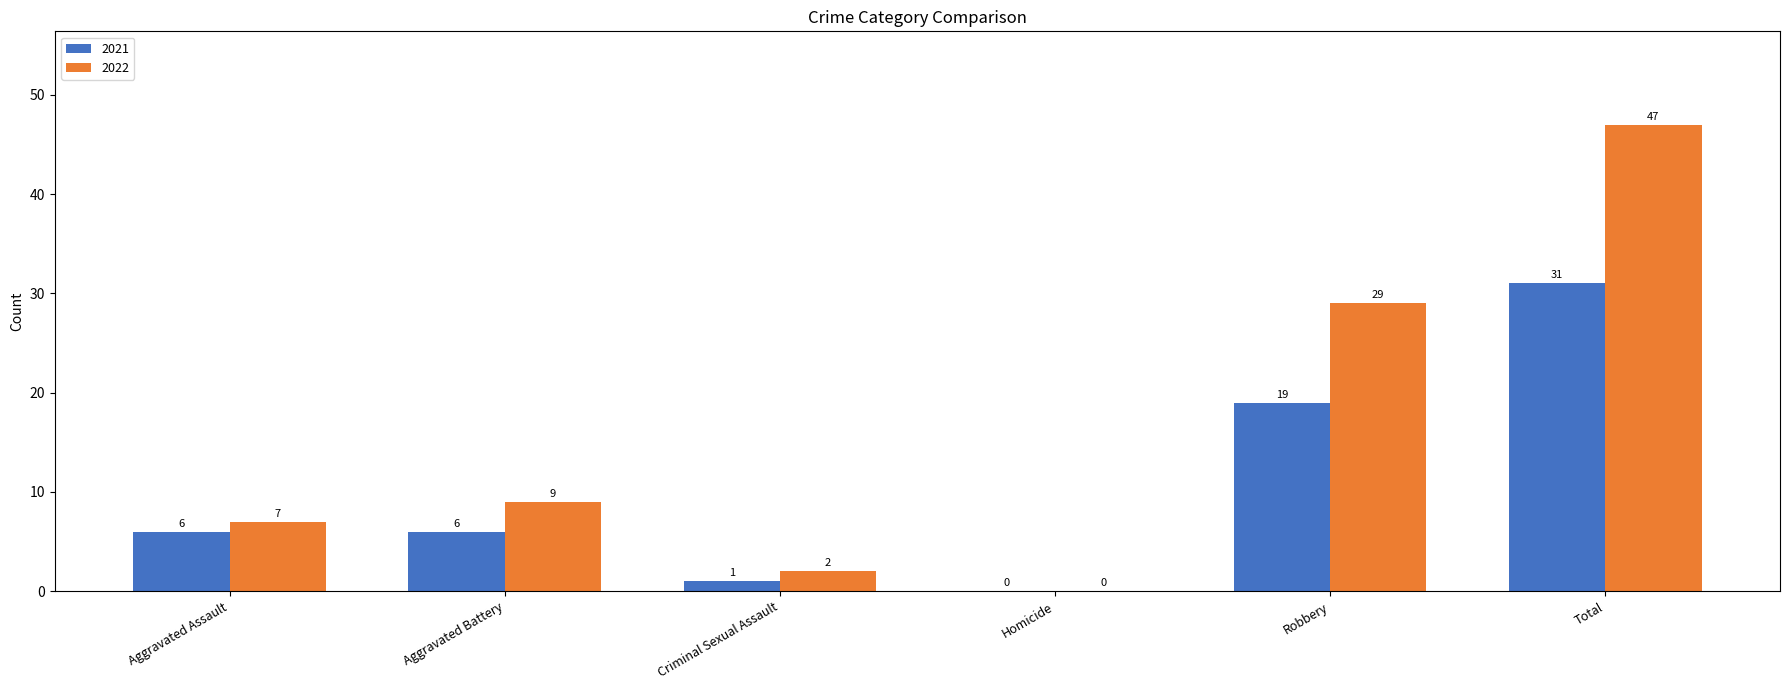

At which label is 2022 closest to 23?

Robbery